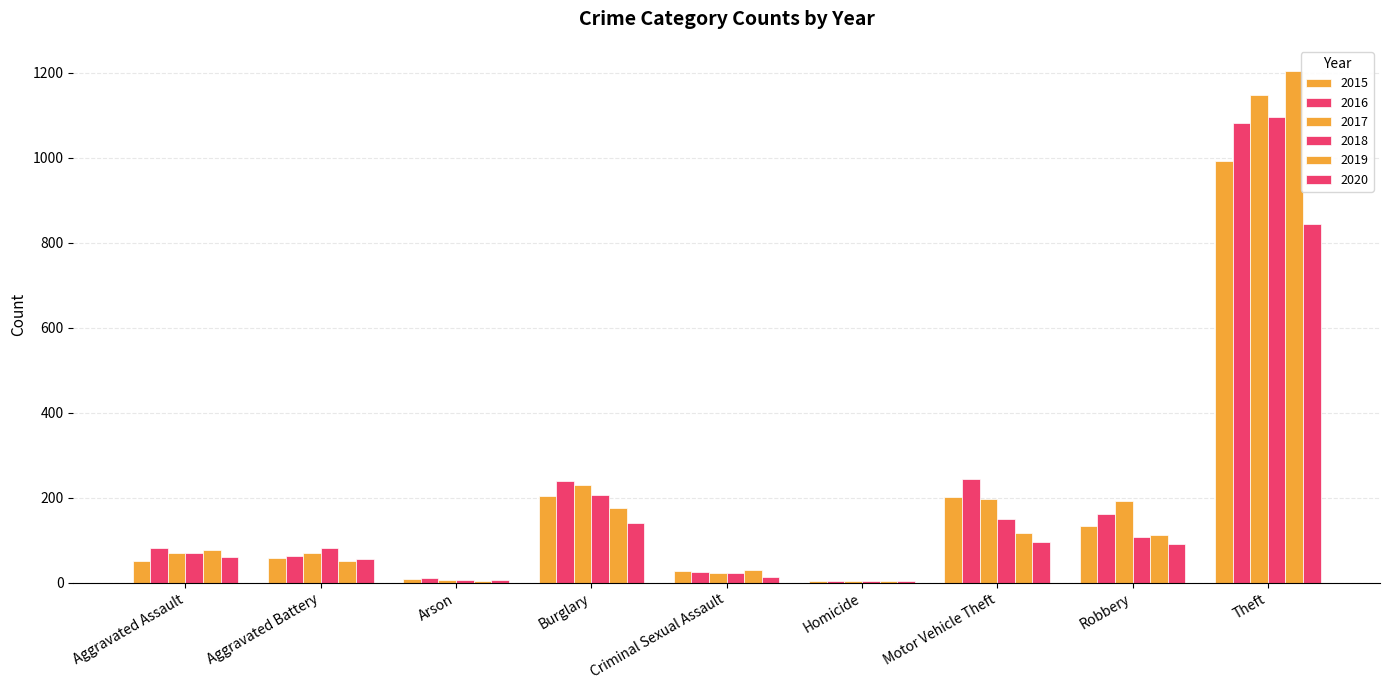

What is the average value of the 2017 series?

216